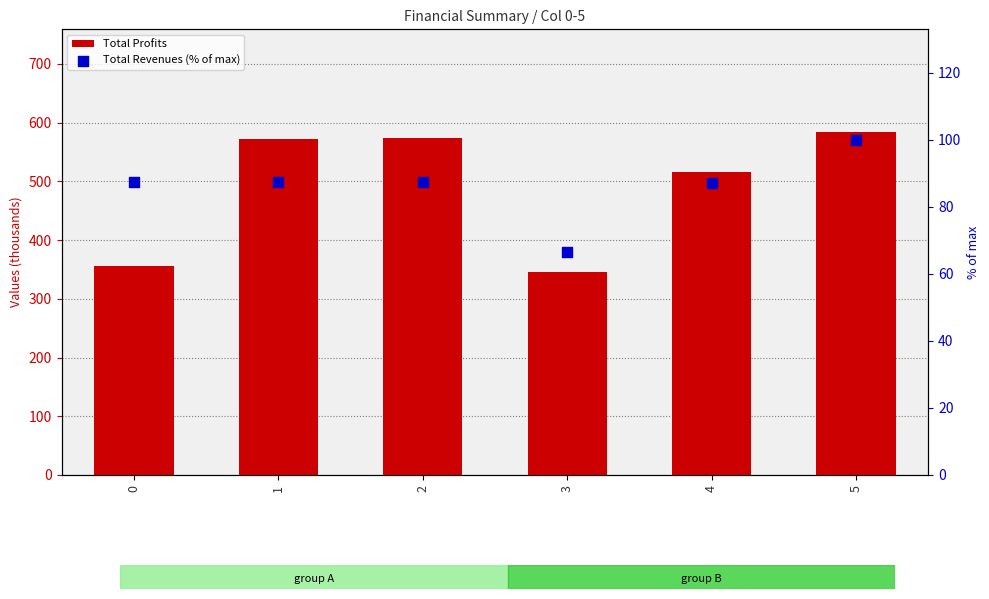

At how many categories does at least one series exceed 114?

6